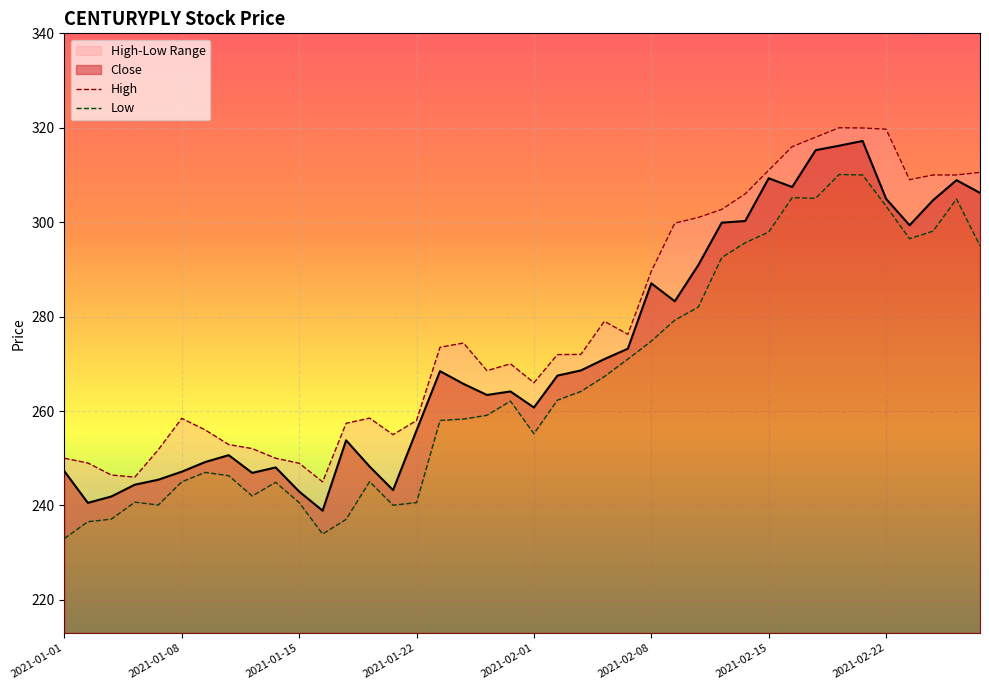

The High series shows 108.5 at 2021-01-07. True or false?

False